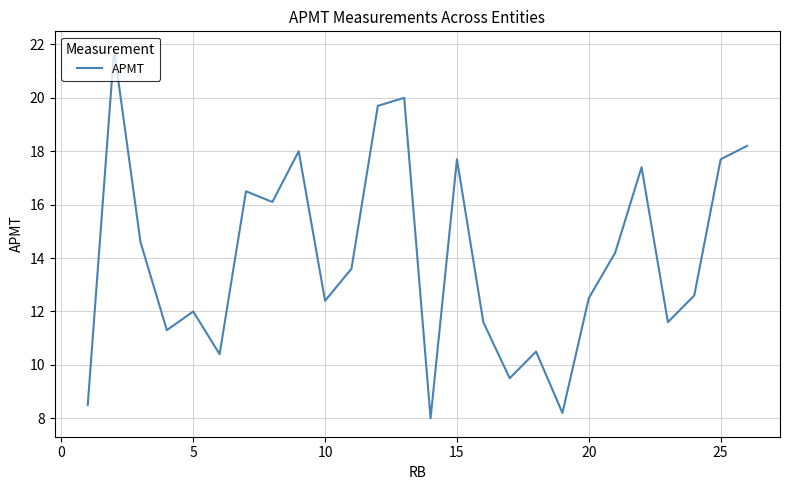

Is this an area chart (filled region under the line)?

No